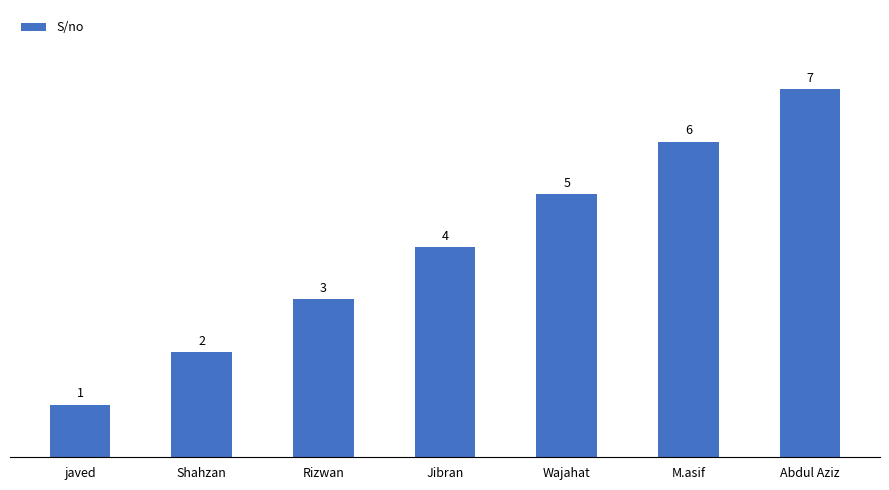

What is the label of the 6th bar from the right?

Shahzan